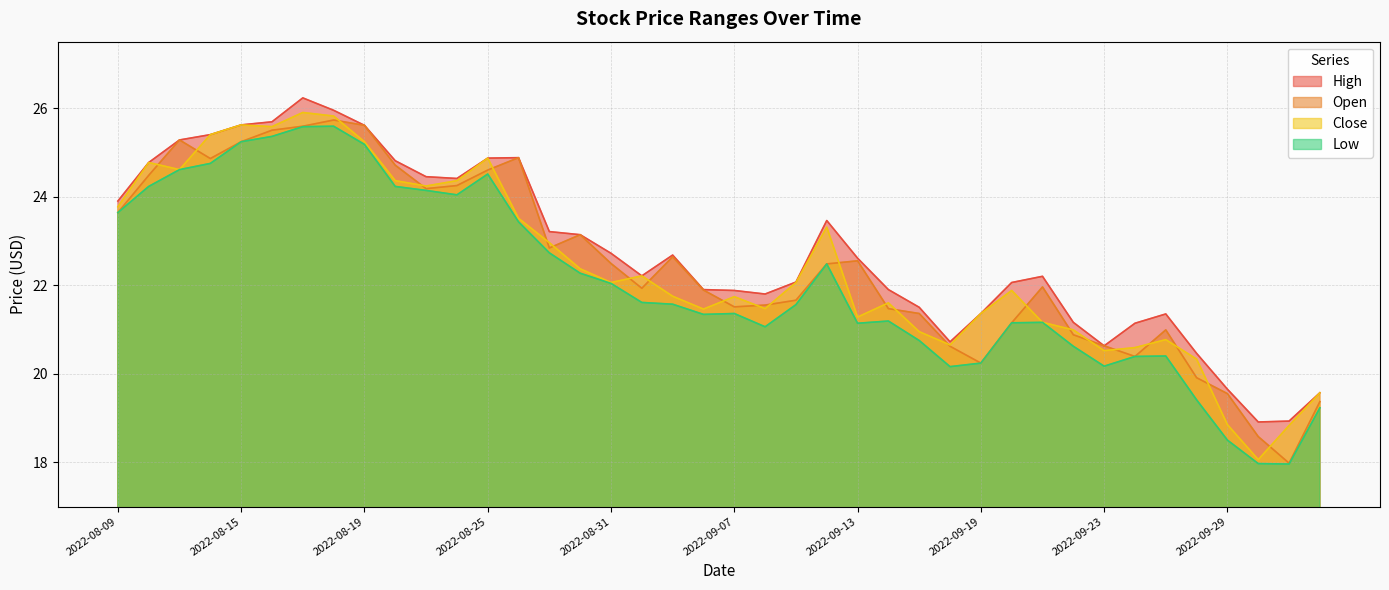

What is the maximum value shown in the chart?

26.2